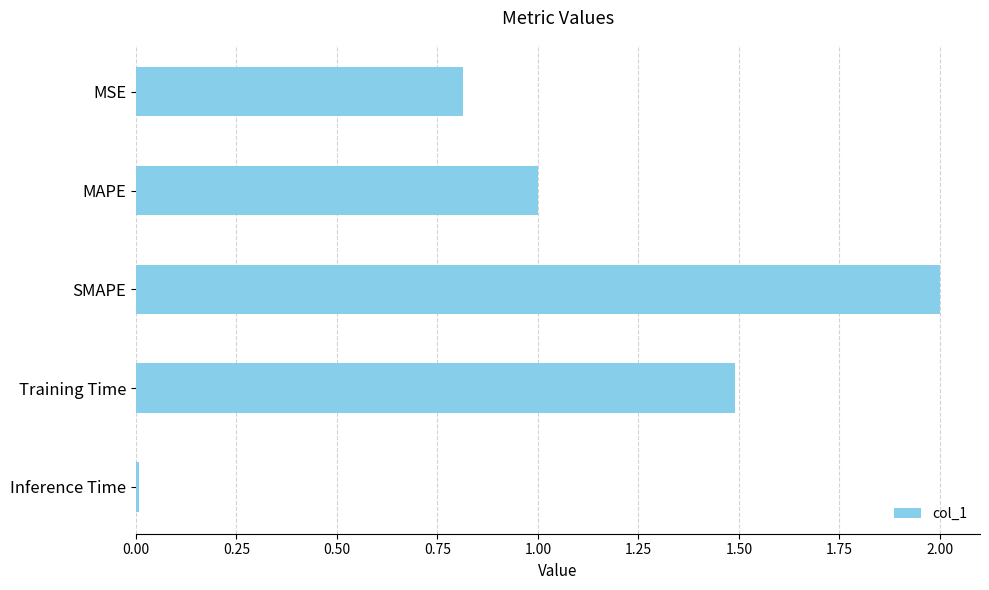

True or false: the data shows 0.6 at MAPE.

False